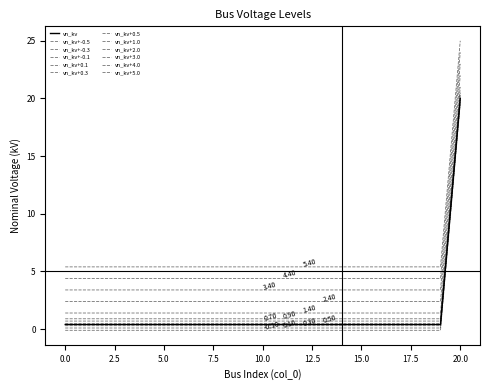

Reading right to left, transcribe all the data shown in this chart.

20.0	0.4	0.4	0.4	0.4	0.4	0.4	0.4	0.4	0.4	0.4	0.4	0.4	0.4	0.4	0.4	0.4	0.4	0.4	0.4	0.4